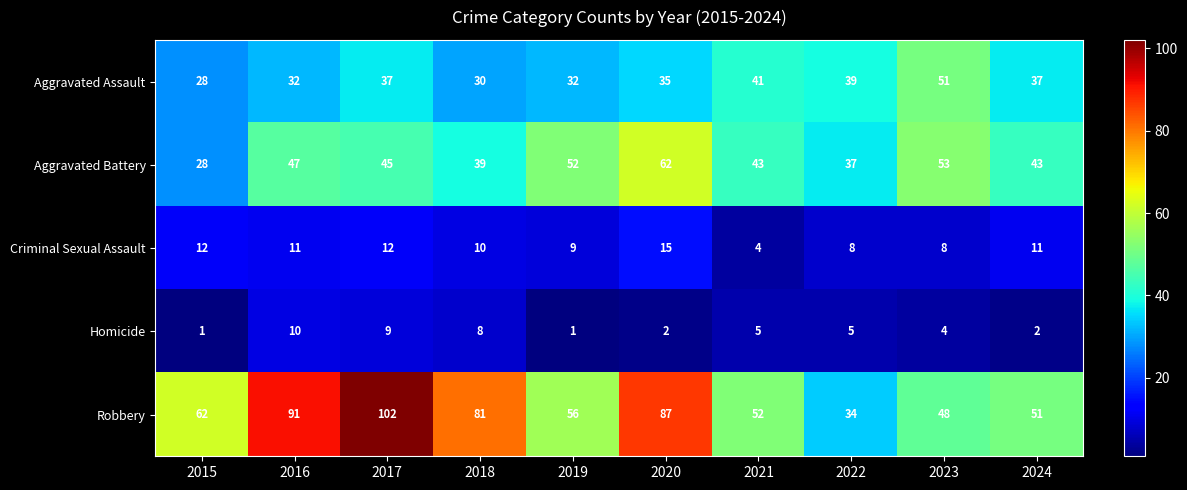

What is the difference between the Robbery values at 2017 and 2021?

50